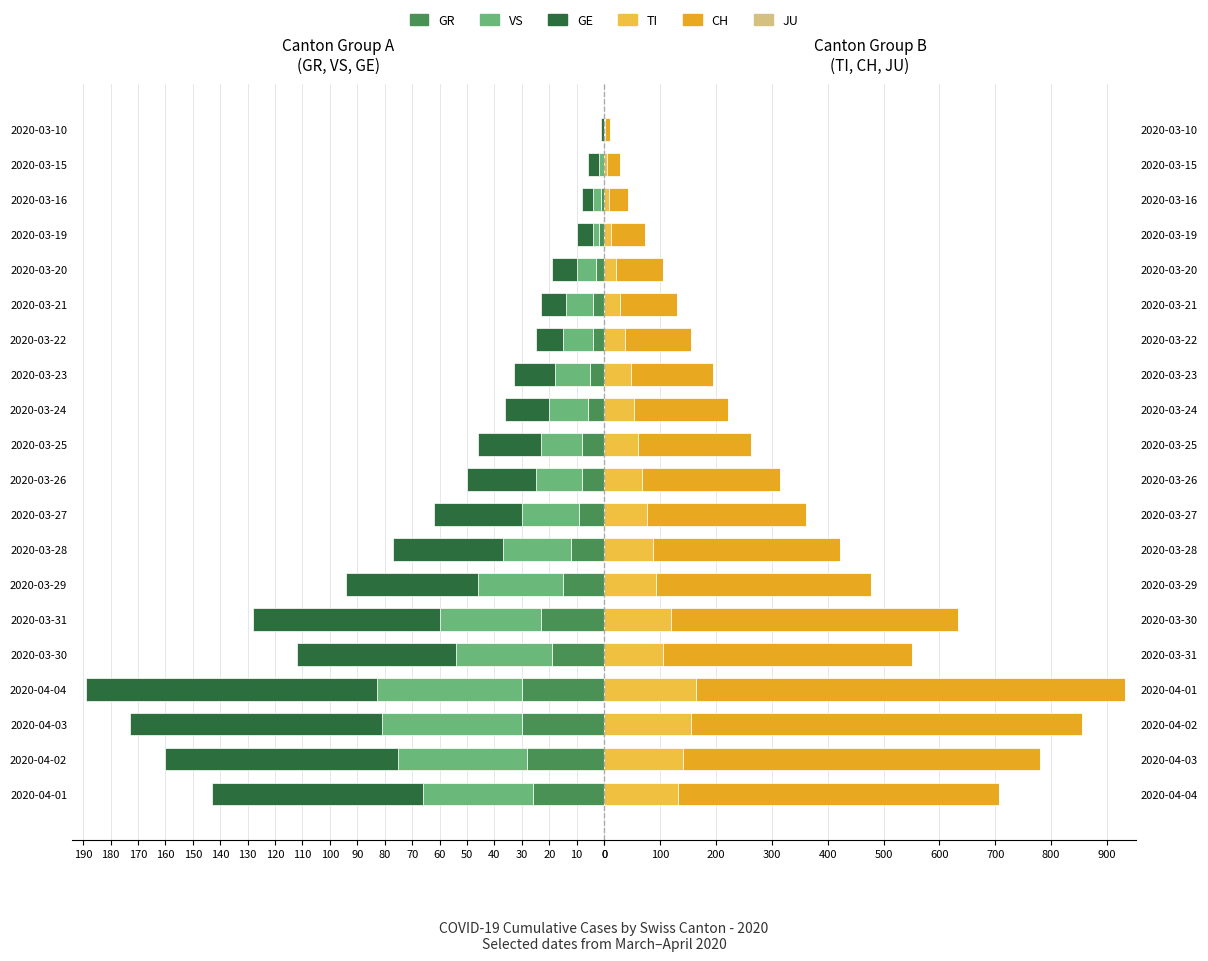

What is the maximum value shown in the chart?

767.0